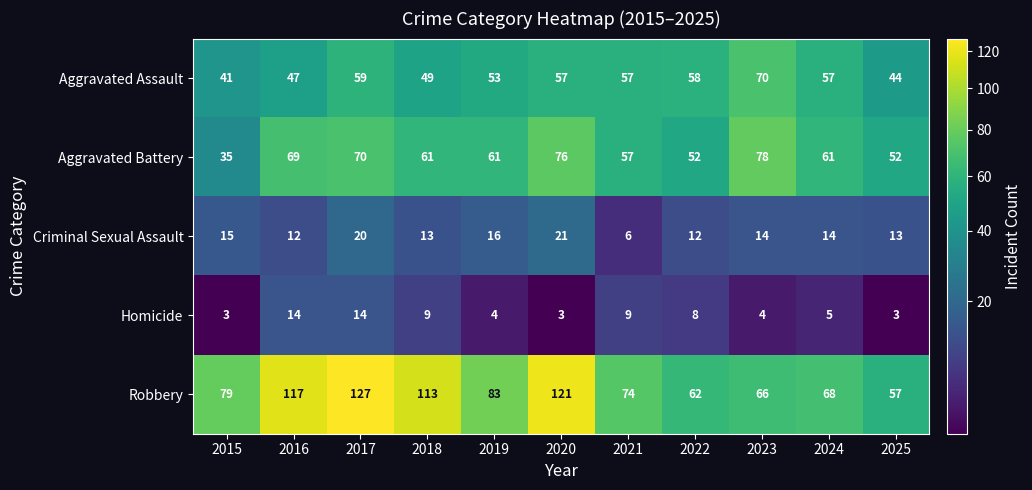

The Aggravated Battery series shows 88 at 2025. True or false?

False